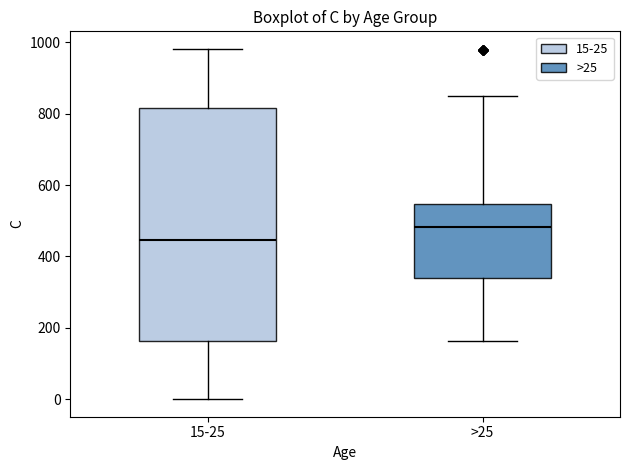

Comparing the boxes themselves (not the whiskers), which one is the tallest?

15-25